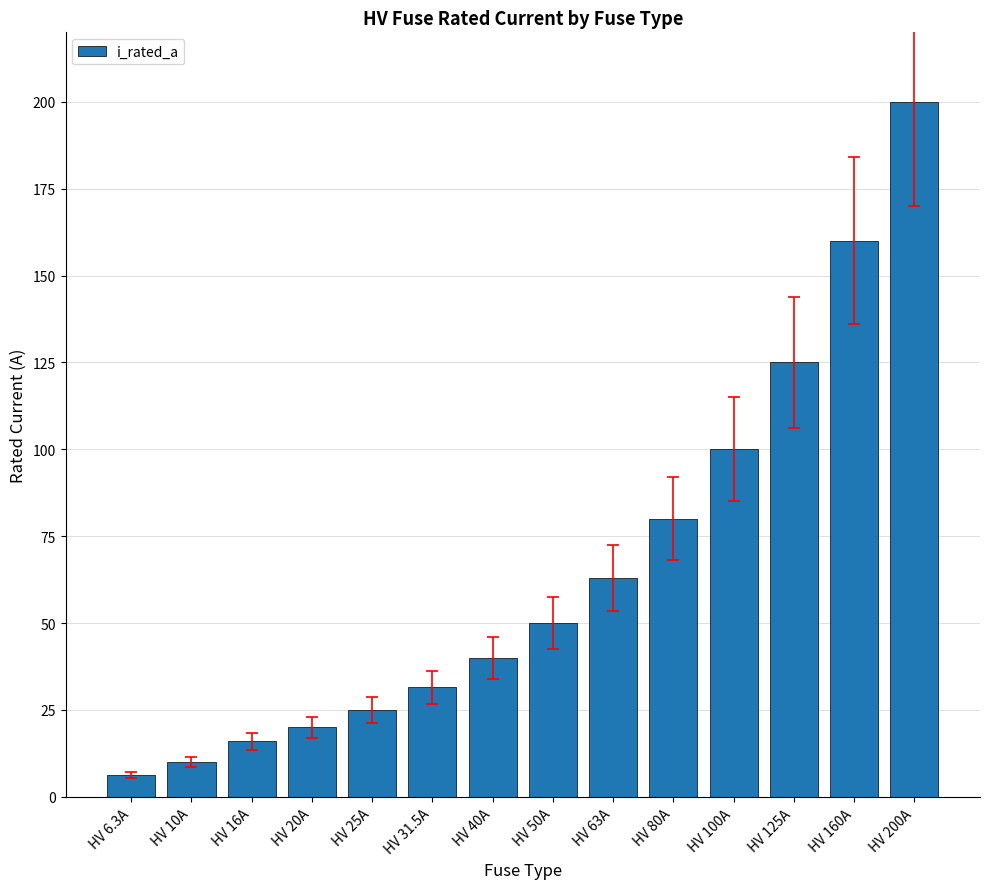

What is the change in value from HV 40A to HV 63A?

+23.0